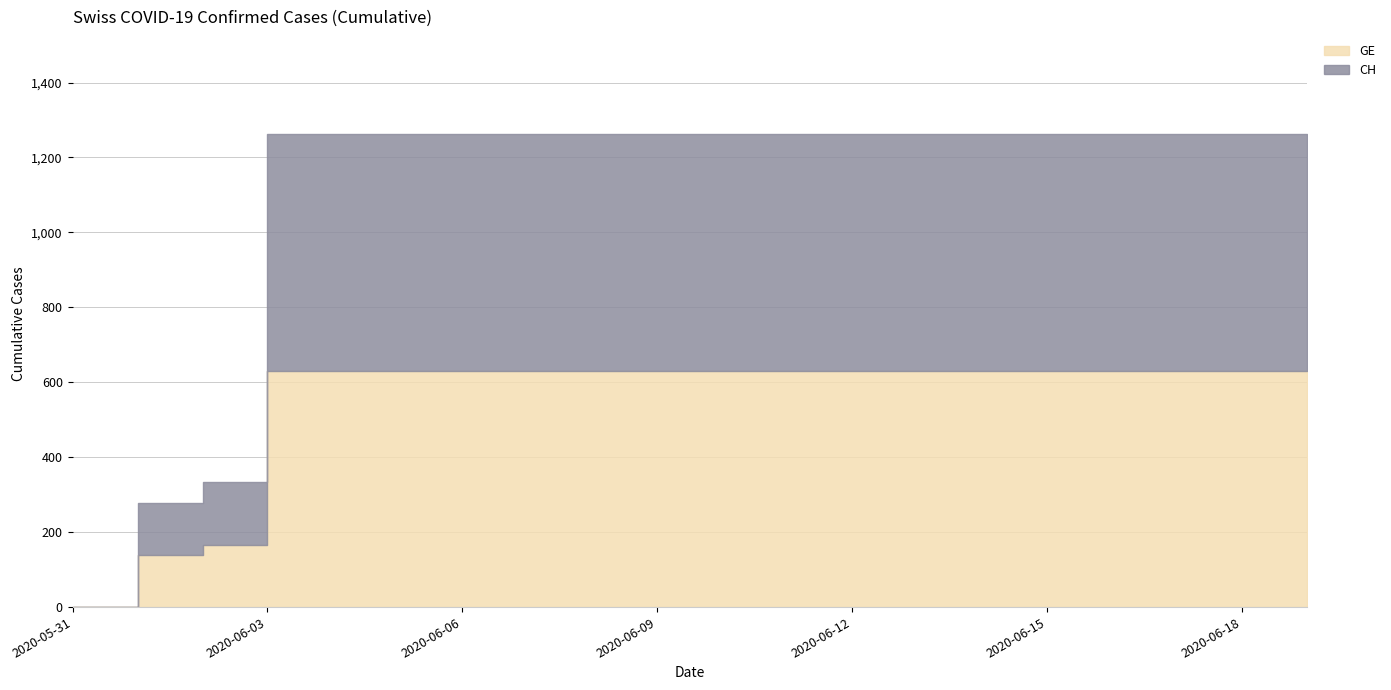

What is the label of the 18th point from the right?

2020-06-02